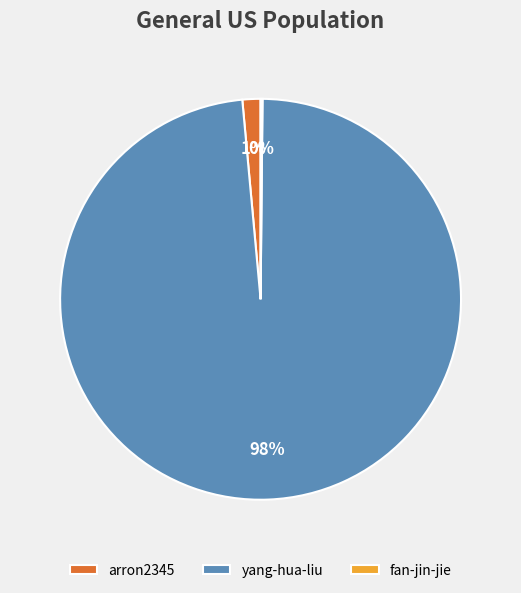

To the nearest percent, what is the average slice percentage?

33%